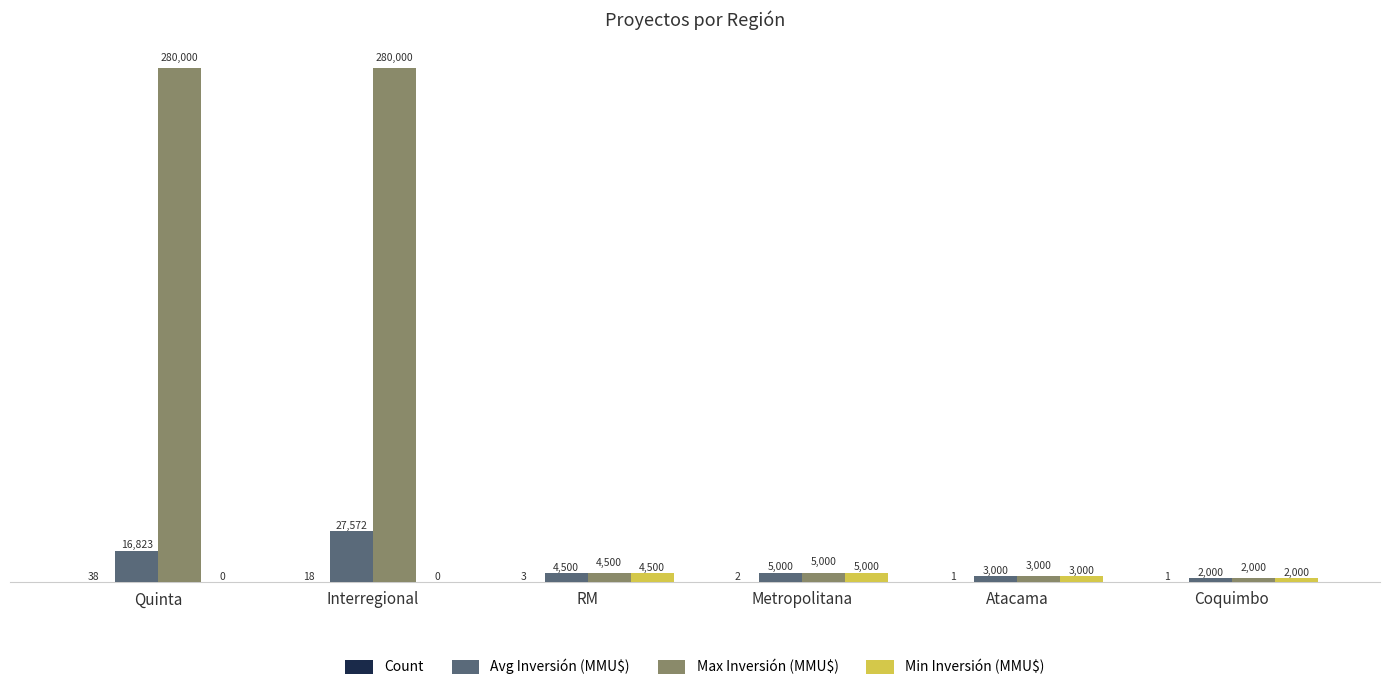

What is the approximate value of Avg Inversión (MMU$) at RM, to the nearest 50?

4500